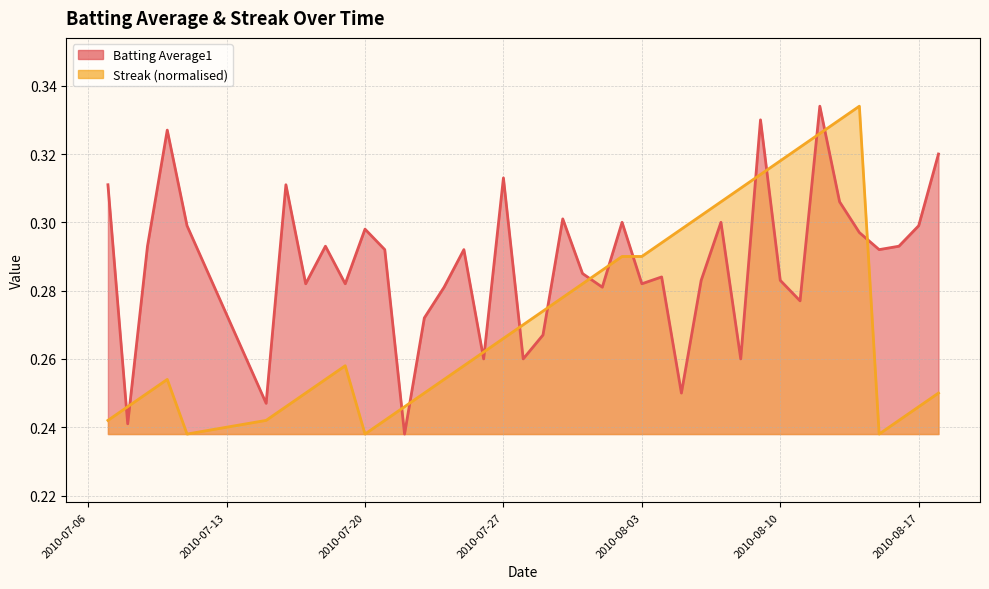

At which category does Streak reach its first local valley?

2010-07-11